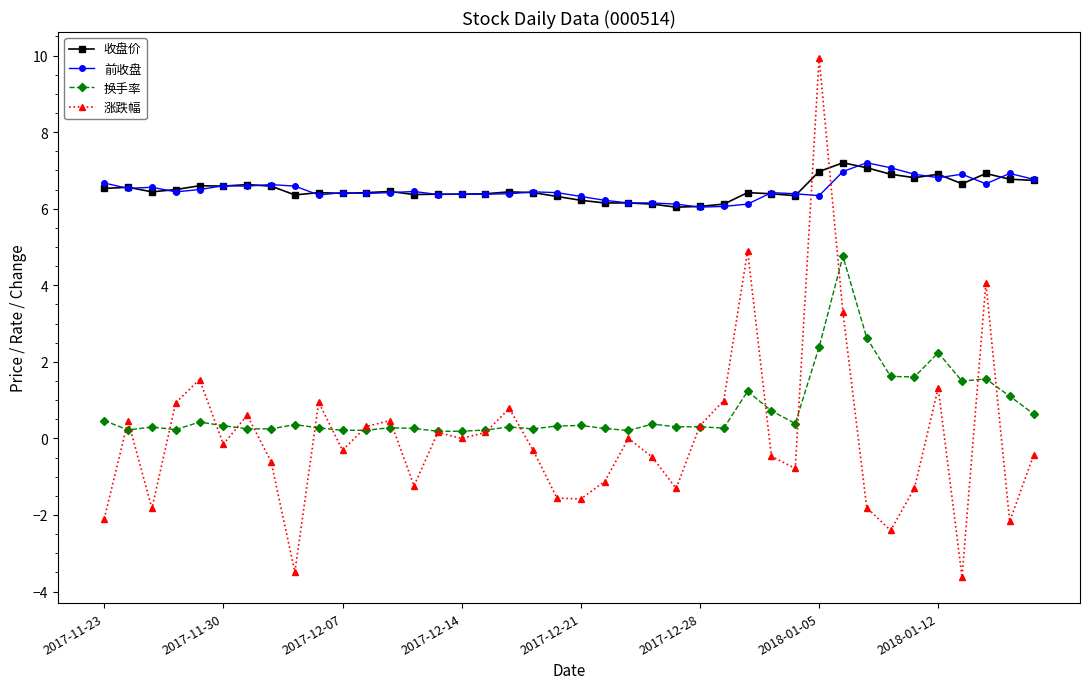

What is the value of the 收盘价 point at the 7th from the left?

6.6